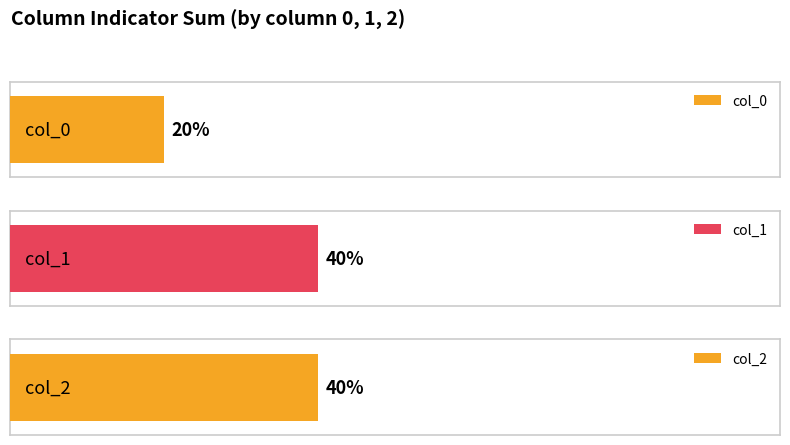

How many categories are shown in the chart?

3